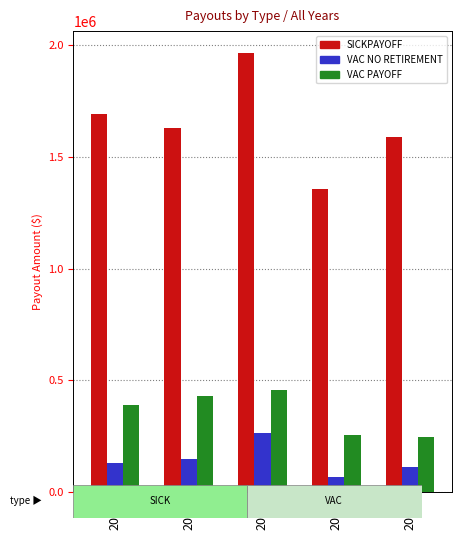

At which category is the sum across all series the highest?

2016